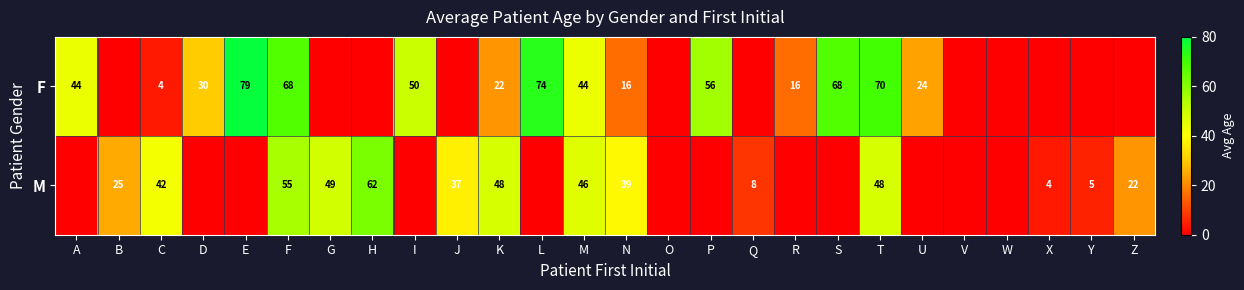

Is it true that M equals 68 at C?

False